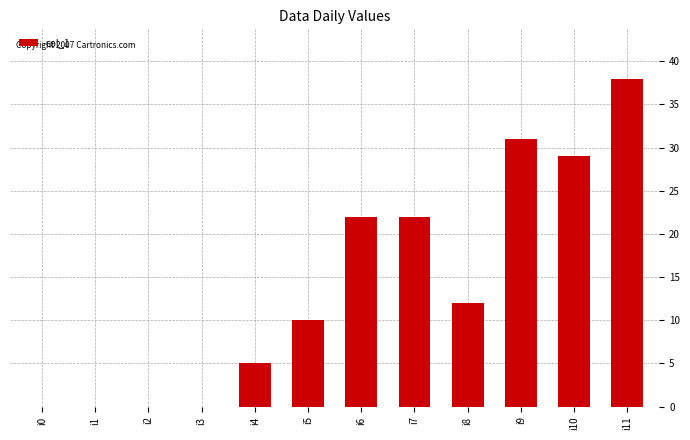

The chart shows a value of 17 at i11. True or false?

False